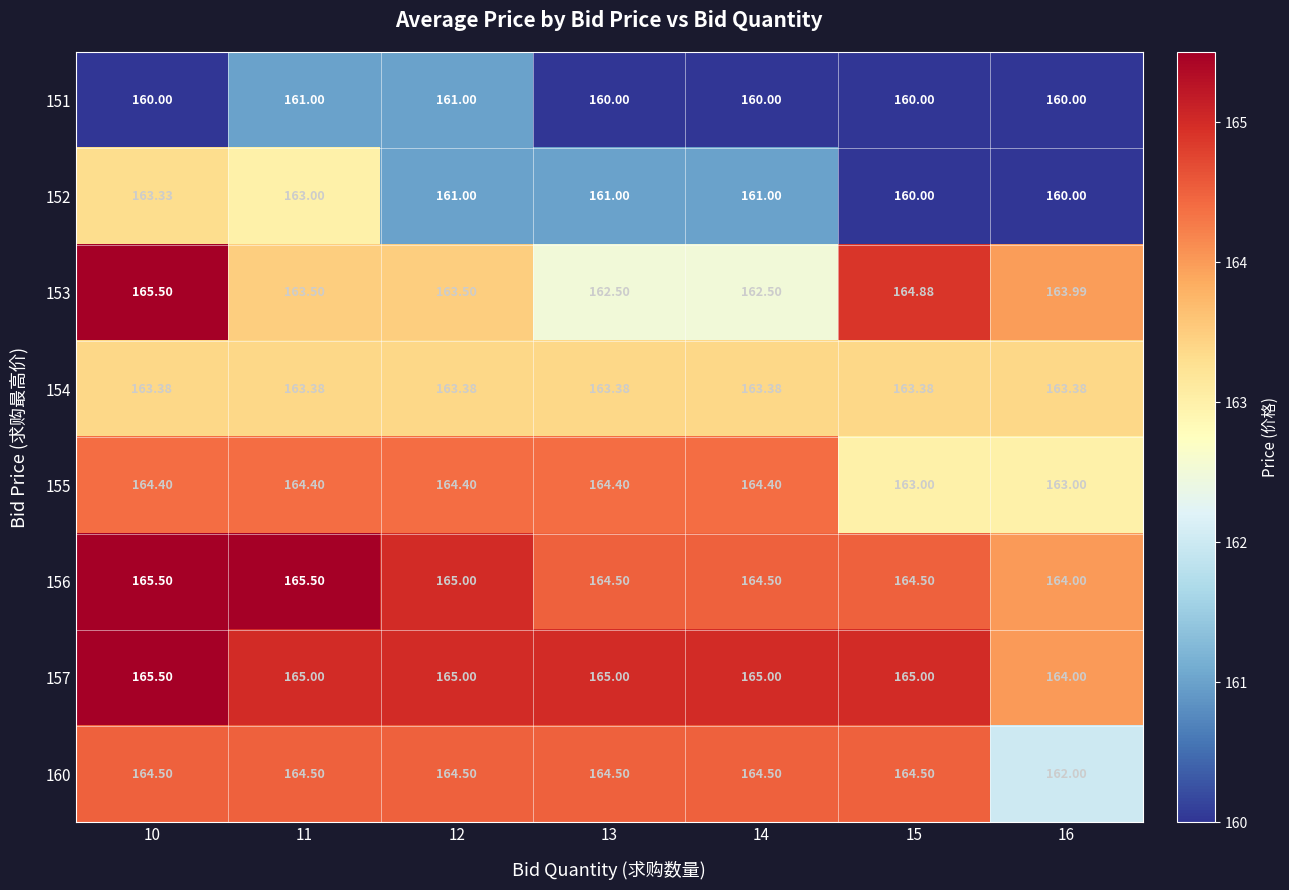

Is the value of 152 at 14 greater than the value of 151 at 13?

Yes